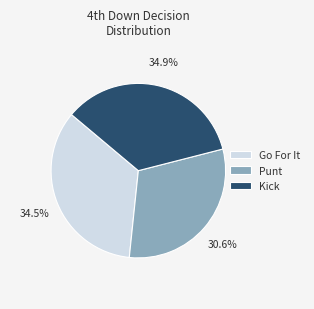

How much of the chart is everything except Punt?

69.4%